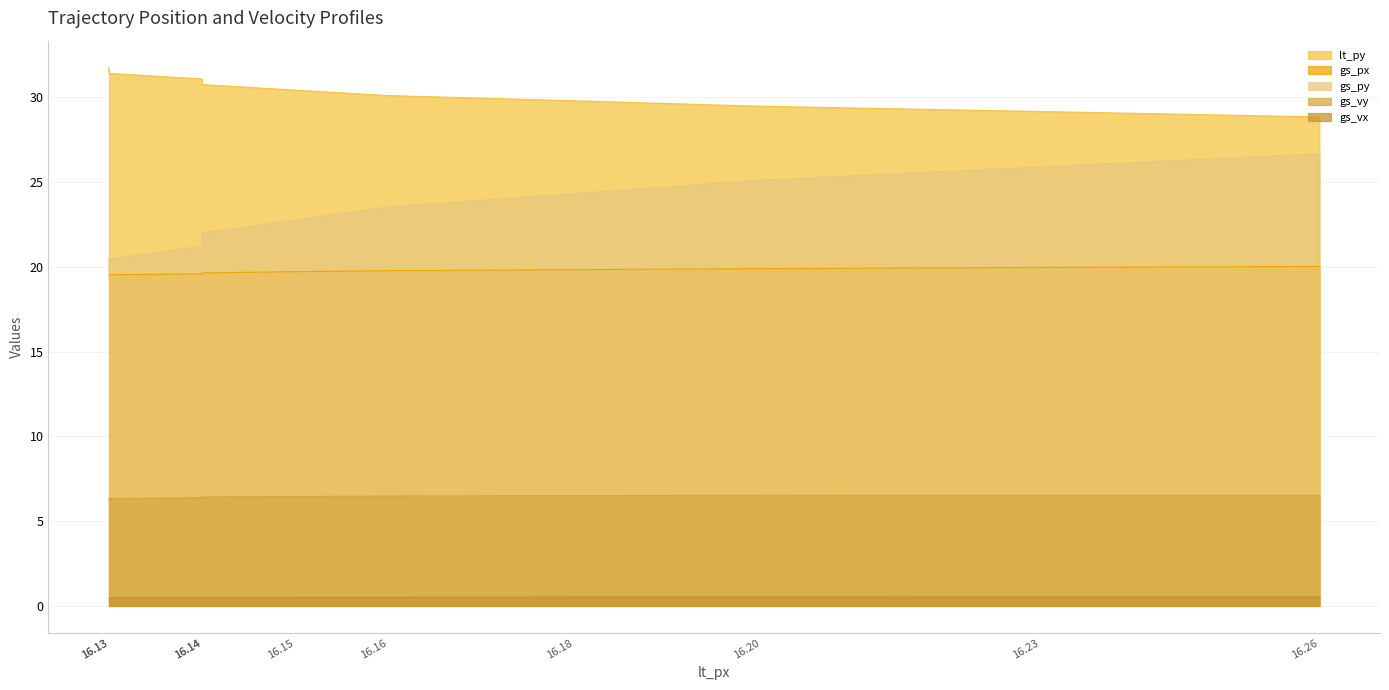

What is the value of the gs_py point at the 9th from the left?

25.9